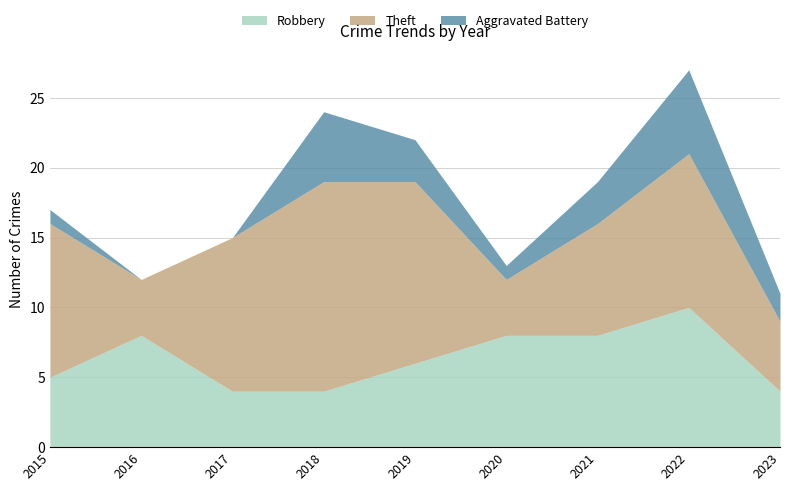

What is the difference between the maximum and minimum values in the Theft series?

11